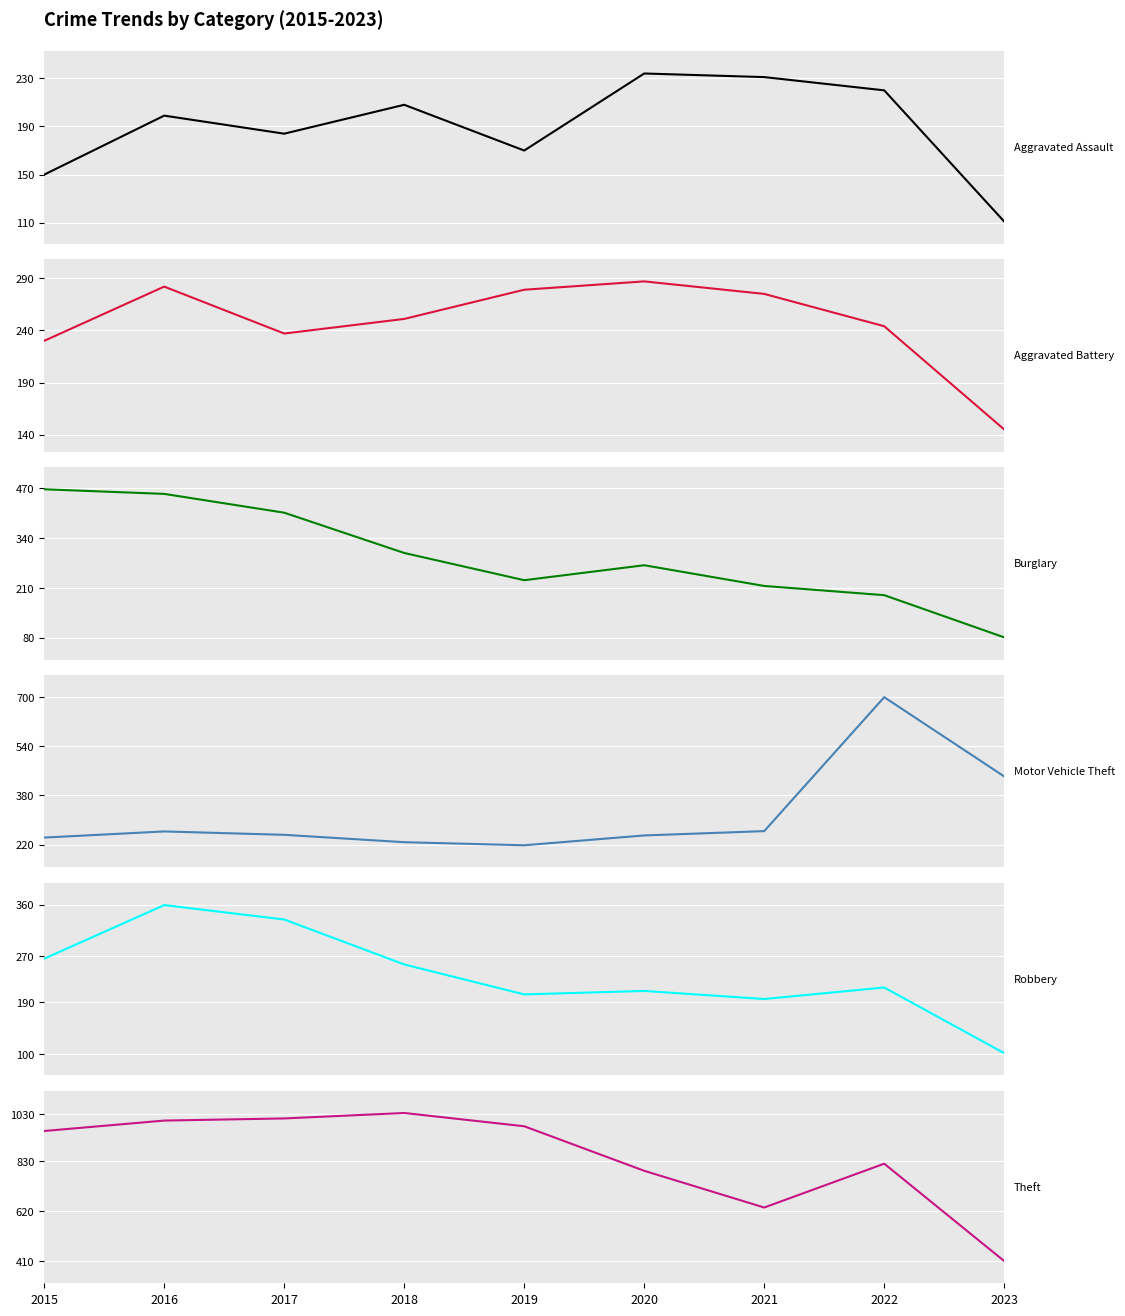

Where does the Aggravated Assault series first go above 199?

2018